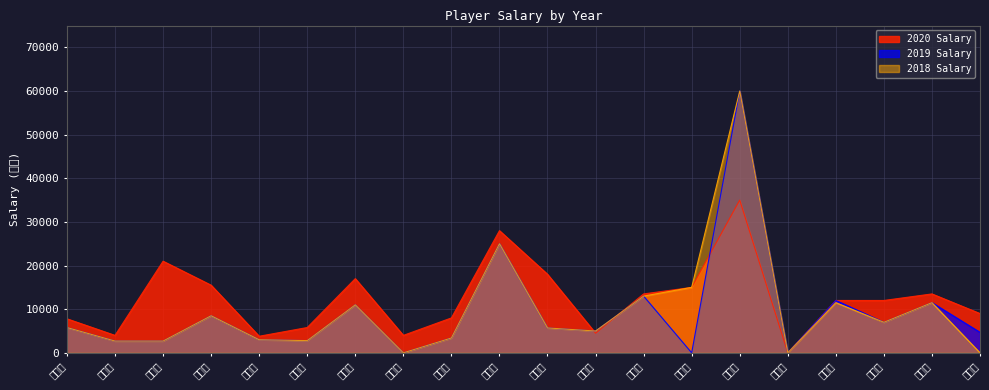

What are all the series names shown in the legend?

2020 Salary, 2019 Salary, 2018 Salary